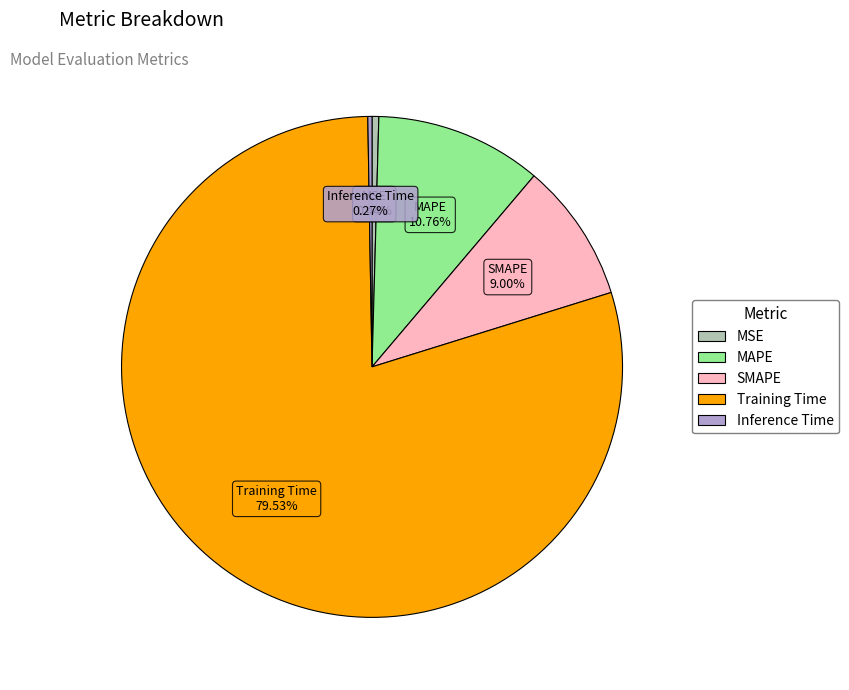

Is it true that Training Time is 80% of the pie?

True